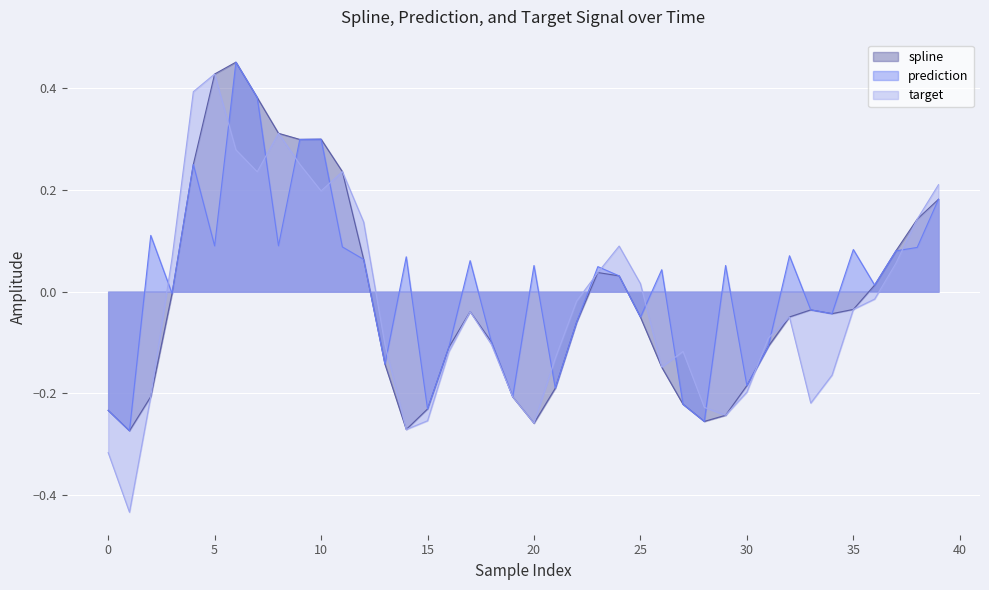

What is the difference between the maximum and minimum values in the spline series?

0.7